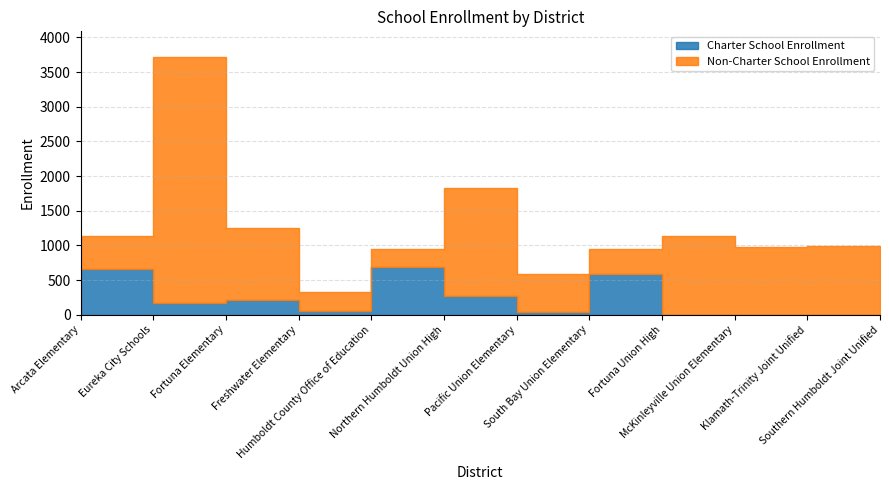

At which category does the chart reach its minimum across all series?

Fortuna Union High